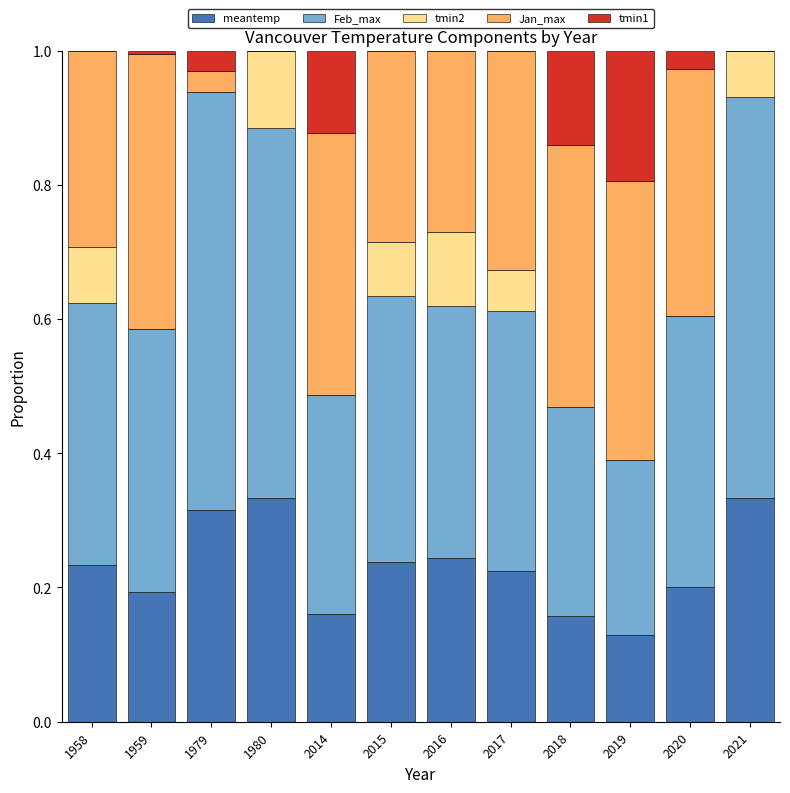

What is the total value across all series at 1980?

1.0